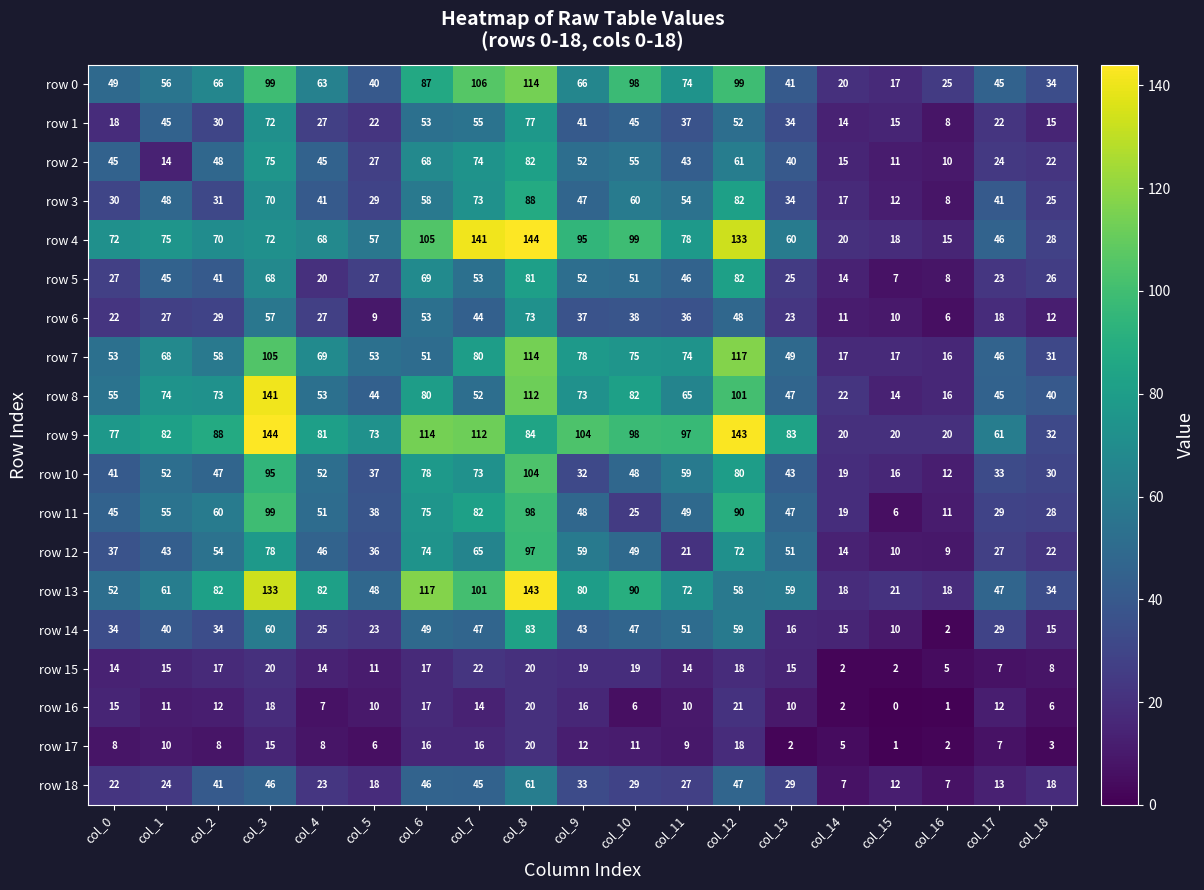

Which series changed the most between col_10 and col_14?

row 4